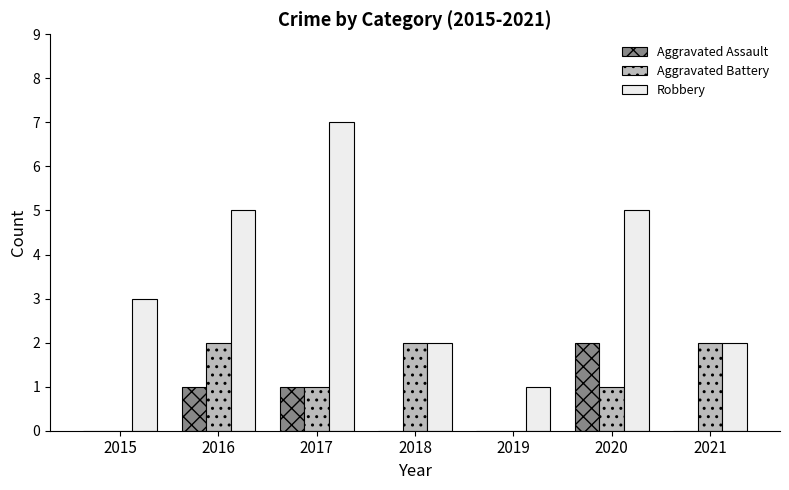

Reading left to right, what are all the values shown in this chart?

Aggravated Assault: 2015=0	2016=1	2017=1	2018=0	2019=0	2020=2	2021=0
Aggravated Battery: 2015=0	2016=2	2017=1	2018=2	2019=0	2020=1	2021=2
Robbery: 2015=3	2016=5	2017=7	2018=2	2019=1	2020=5	2021=2